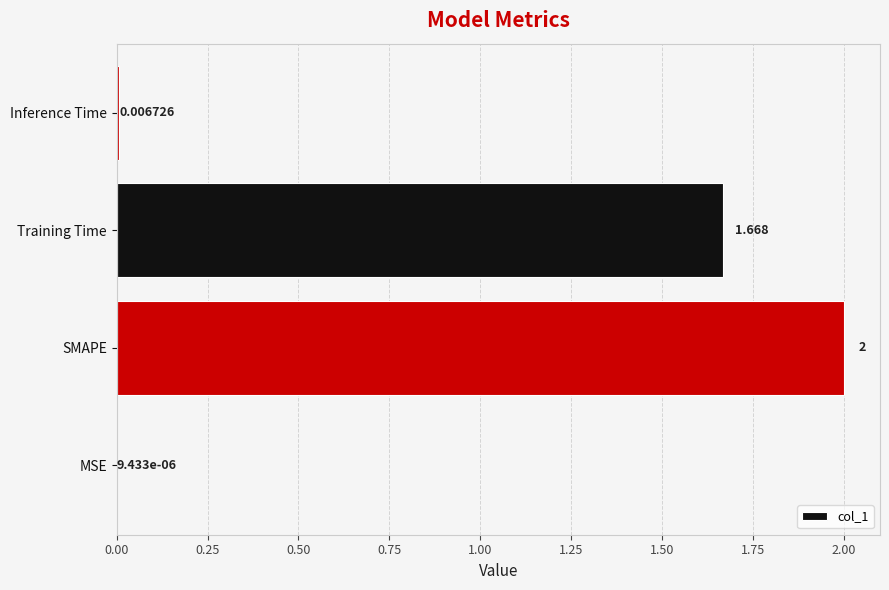

Where is the data nearest to the value 1?

Training Time